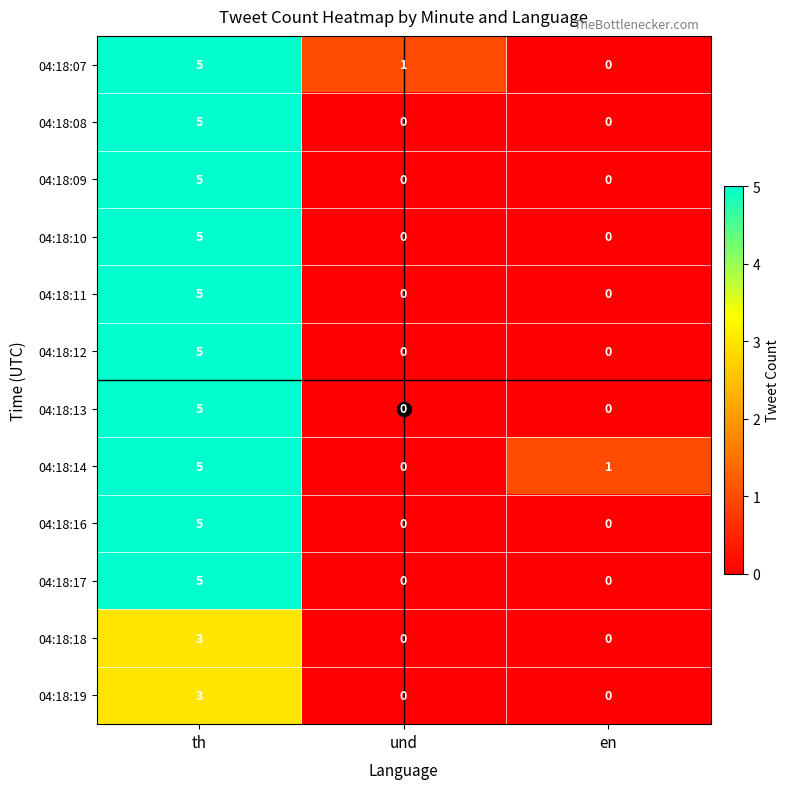

Which label corresponds to the largest value in the chart?

th